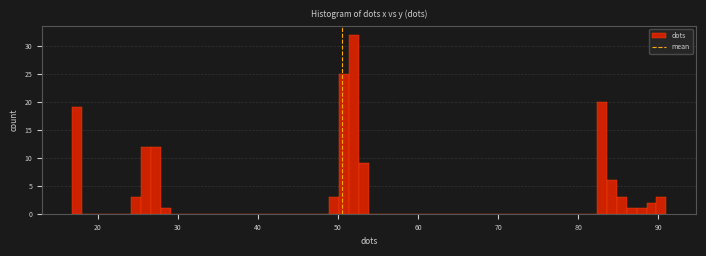

Around what value on the x-axis is the tallest bar? Give the approximate position of its centre, as read against the axis.

52